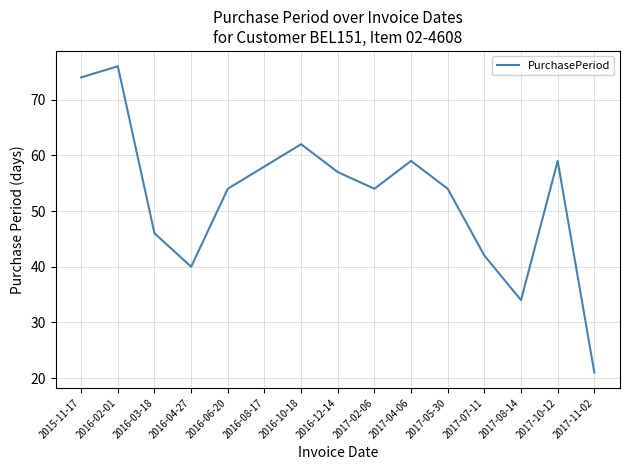

Where does the data first go above 54?

2015-11-17